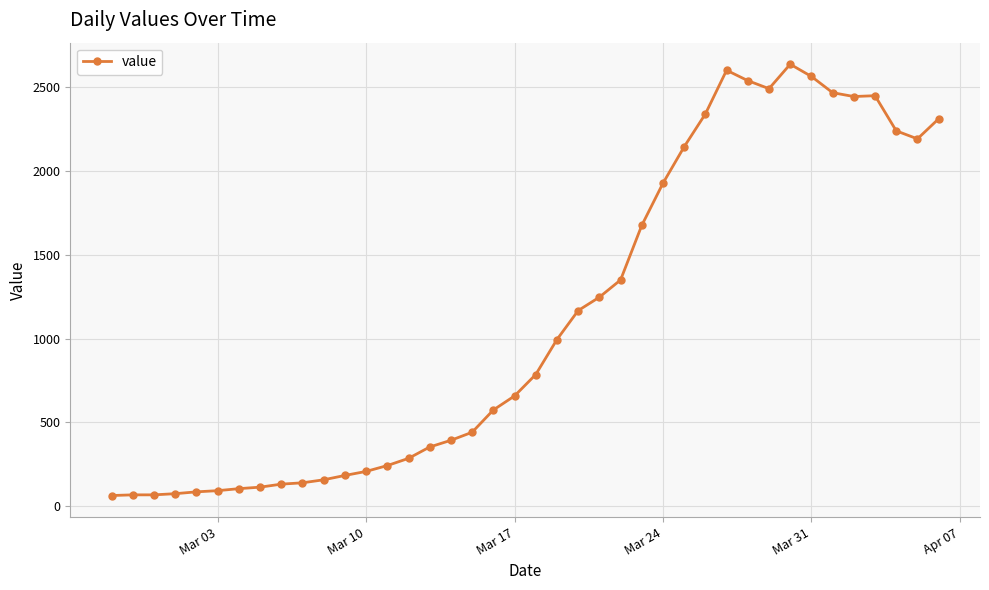

True or false: the data has more than 1 interior local peaks.

True